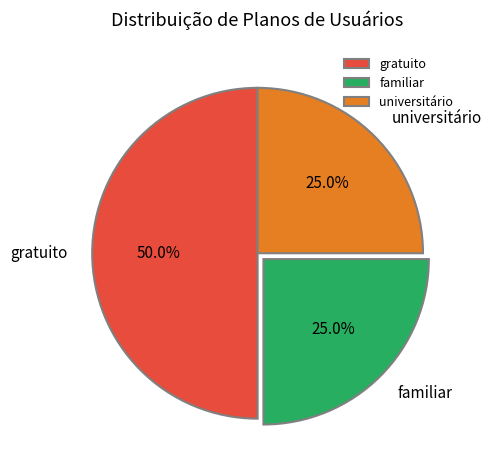

Approximately how many times larger is the value at familiar compared to gratuito?

0.5